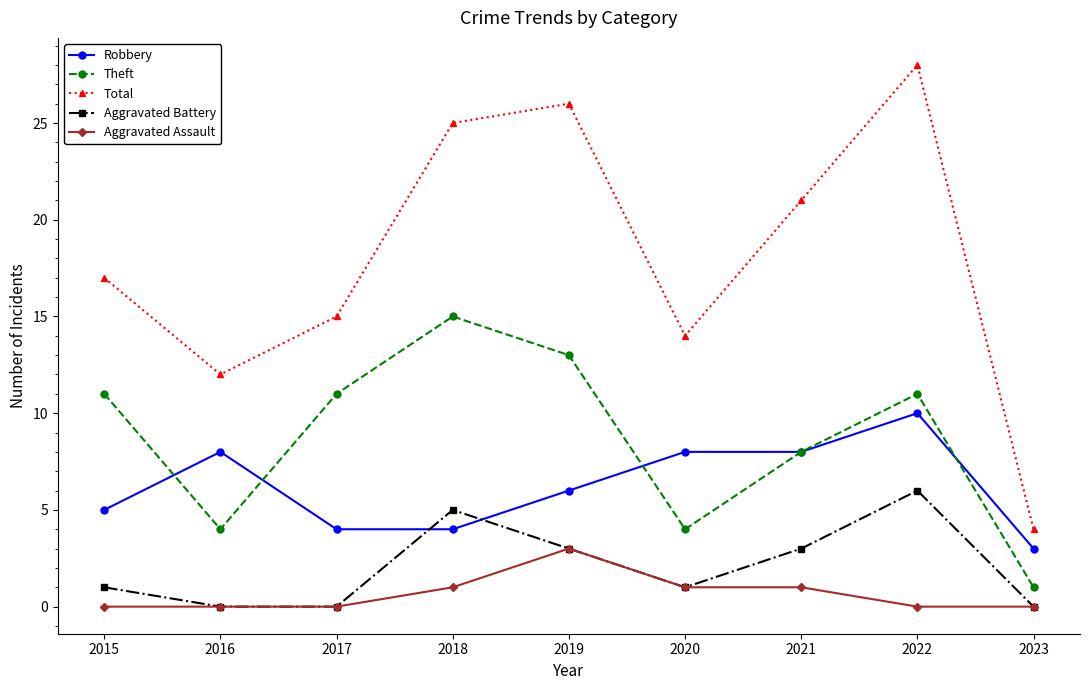

Rank the series at 2015 from lowest to highest value.

Aggravated Assault, Aggravated Battery, Robbery, Theft, Total